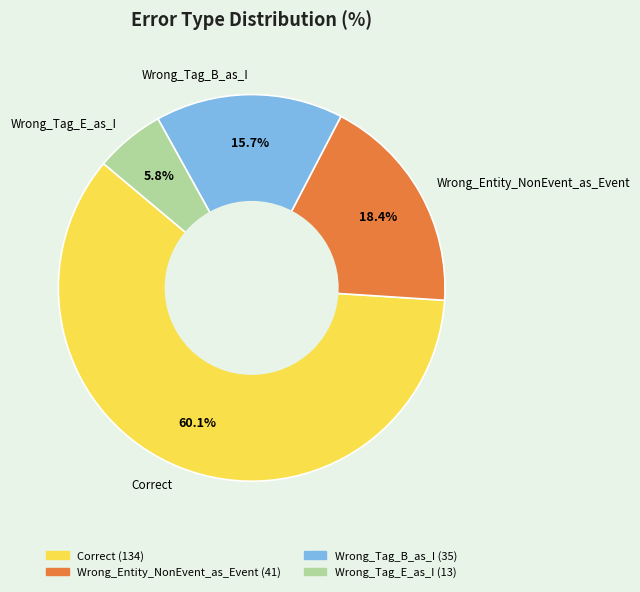

Which category accounts for the majority?

Correct